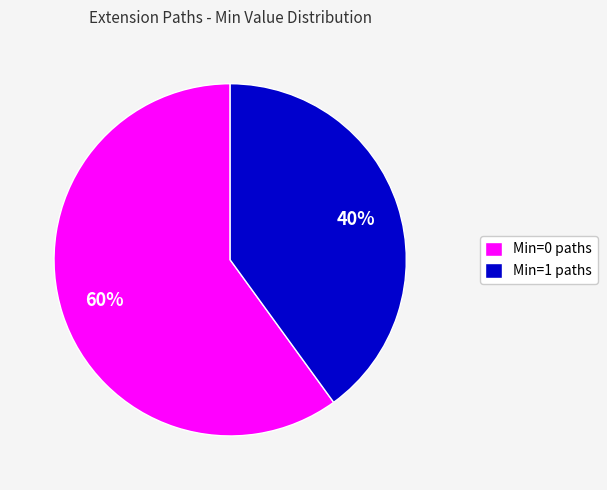

To the nearest percent, what portion does Min=0 paths represent?

60%